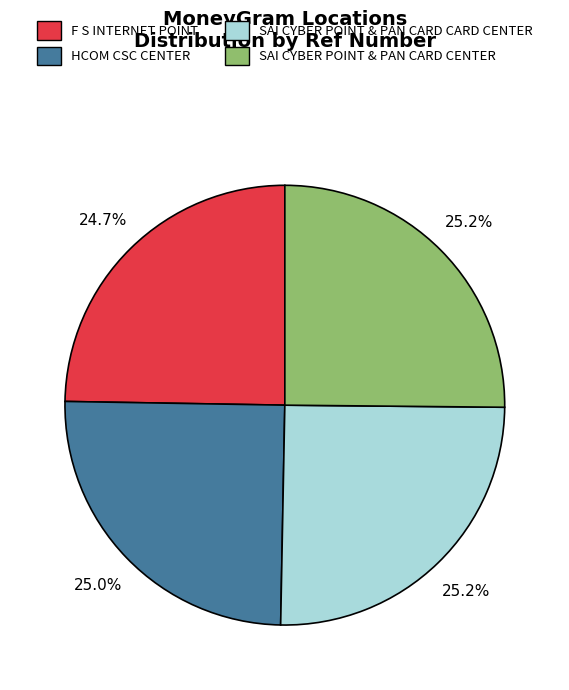

The HCOM CSC CENTER slice represents 34% of the pie. True or false?

False